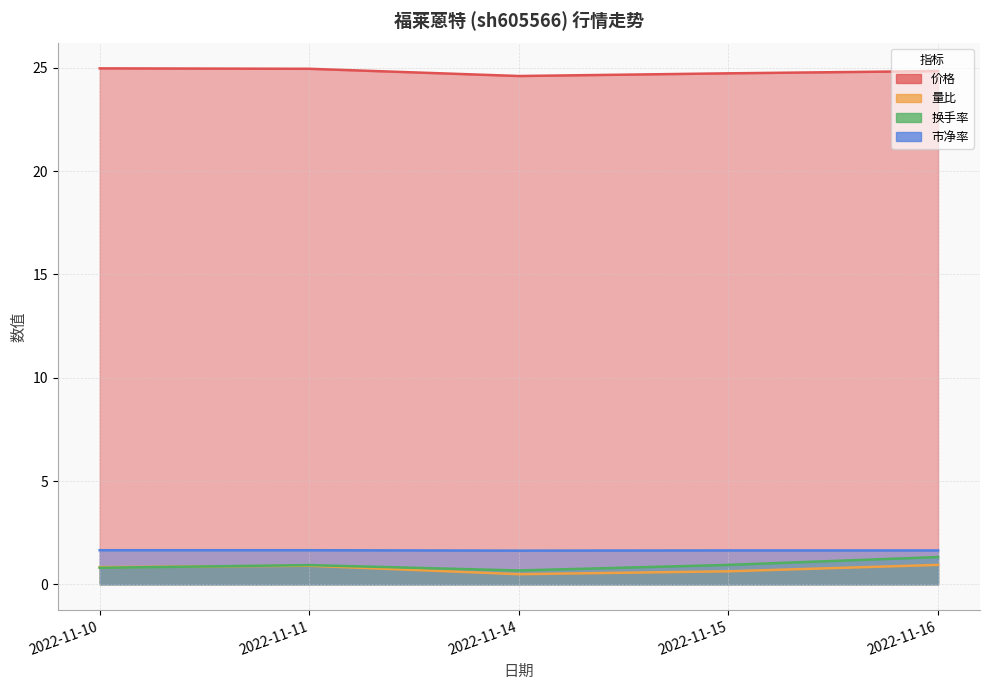

True or false: 换手率 and 市净率 intersect in this chart.

False